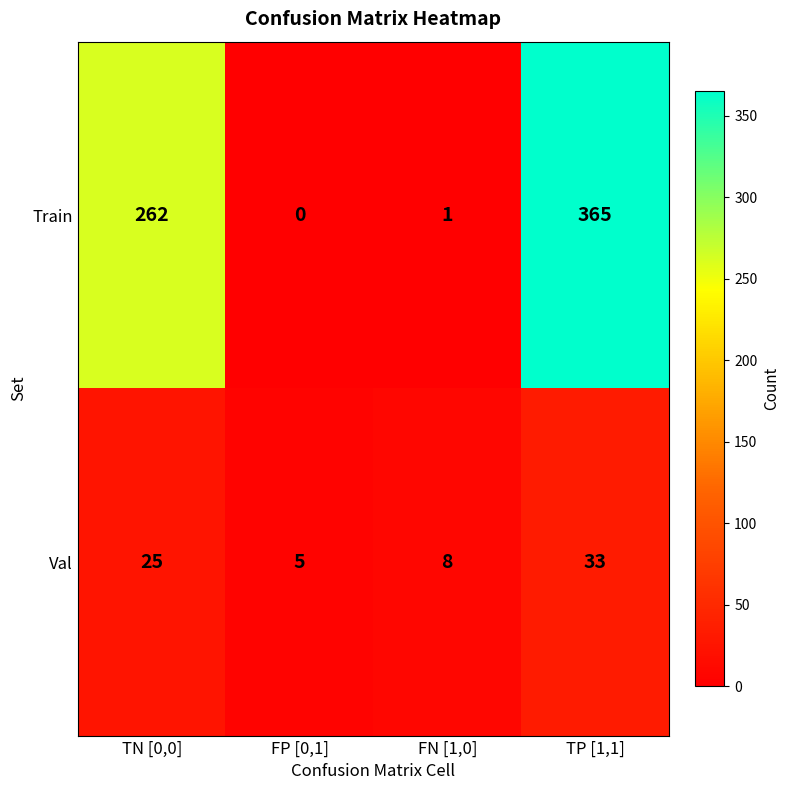

Rank the series at FP [0,1] from highest to lowest value.

Val, Train